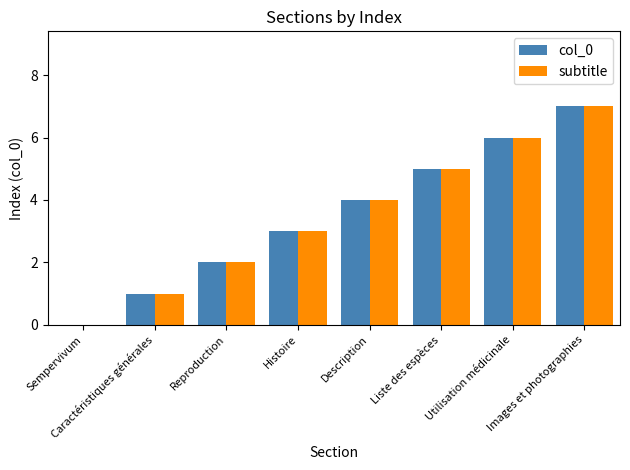

Which category has the highest value across all series?

Images et photographies